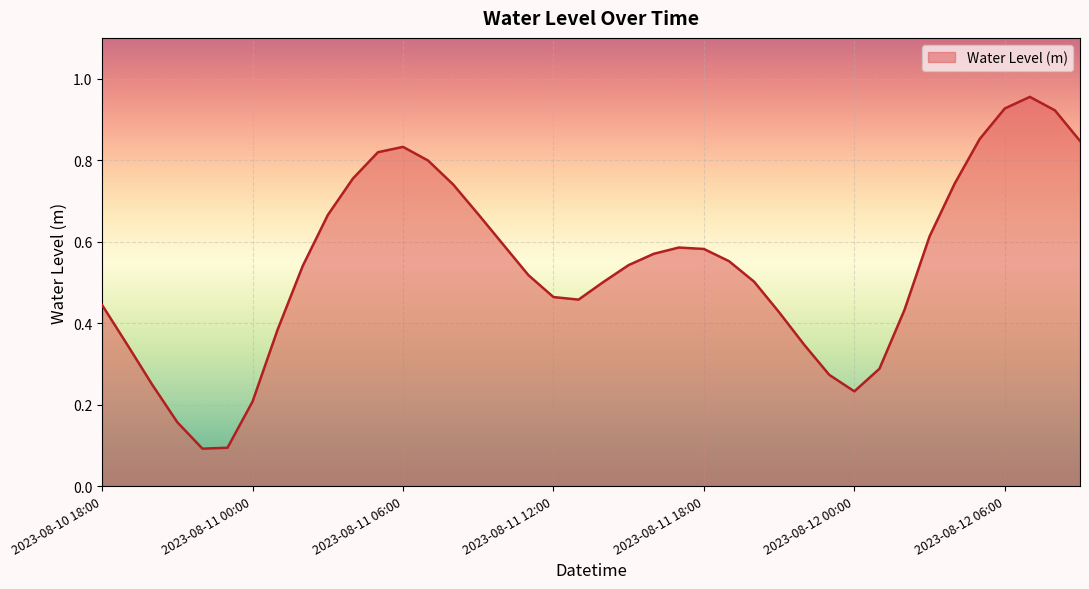

Does the chart have visible grid lines?

Yes